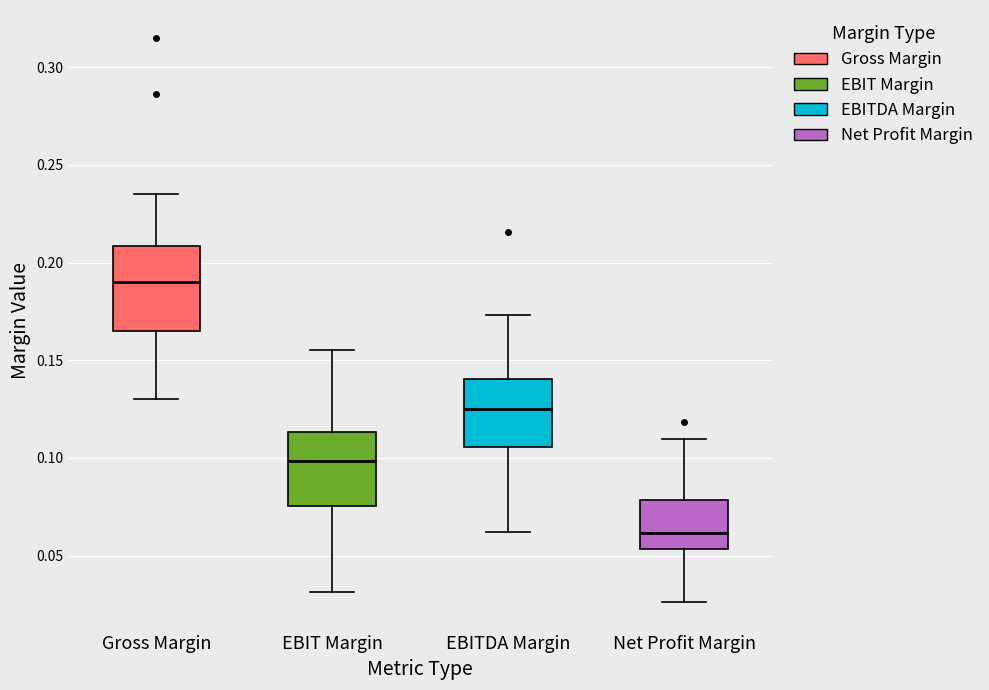

Comparing the boxes themselves (not the whiskers), which one is the tallest?

Gross Margin